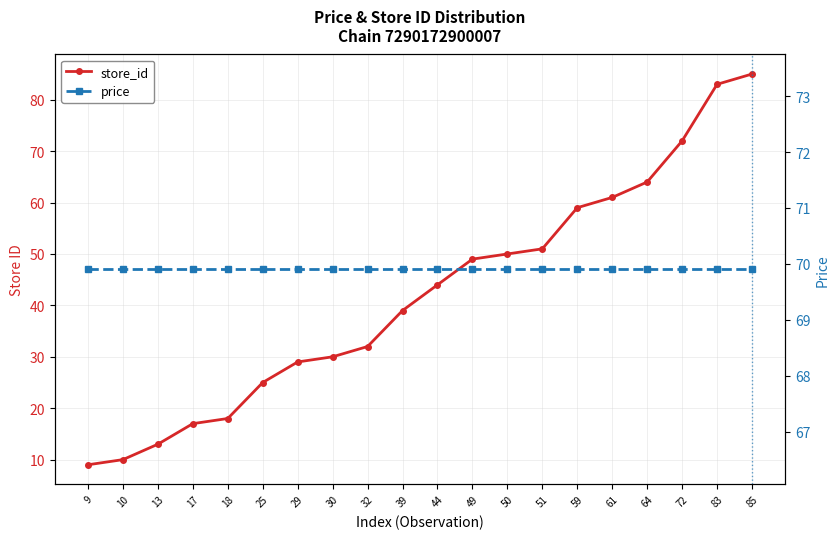

What is the value of the price point at the 19th from the left?

69.9